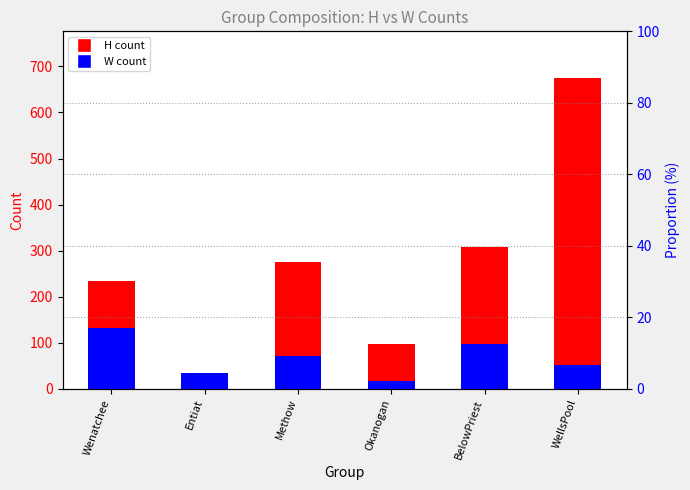

Which label corresponds to the largest value in the chart?

WellsPool